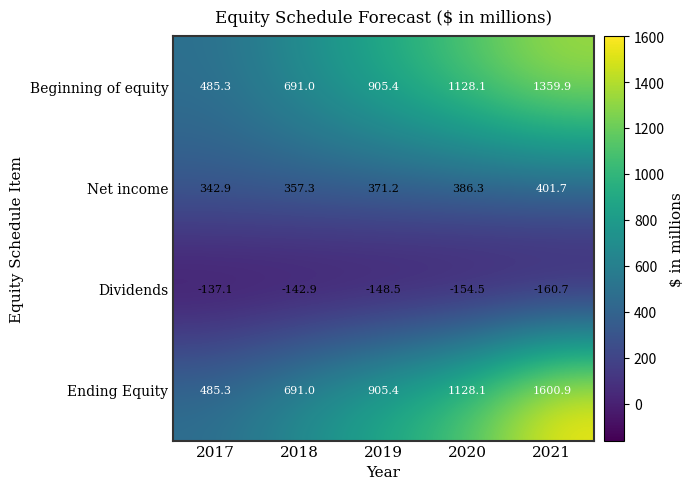

At how many categories does at least one series exceed 1376?

1